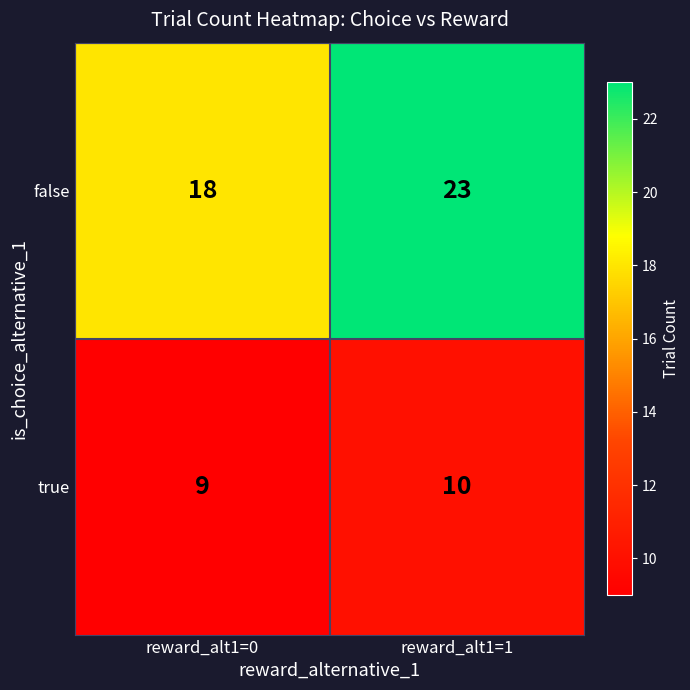

Reading left to right, what are all the values shown in this chart?

false: 18	23
true: 9	10